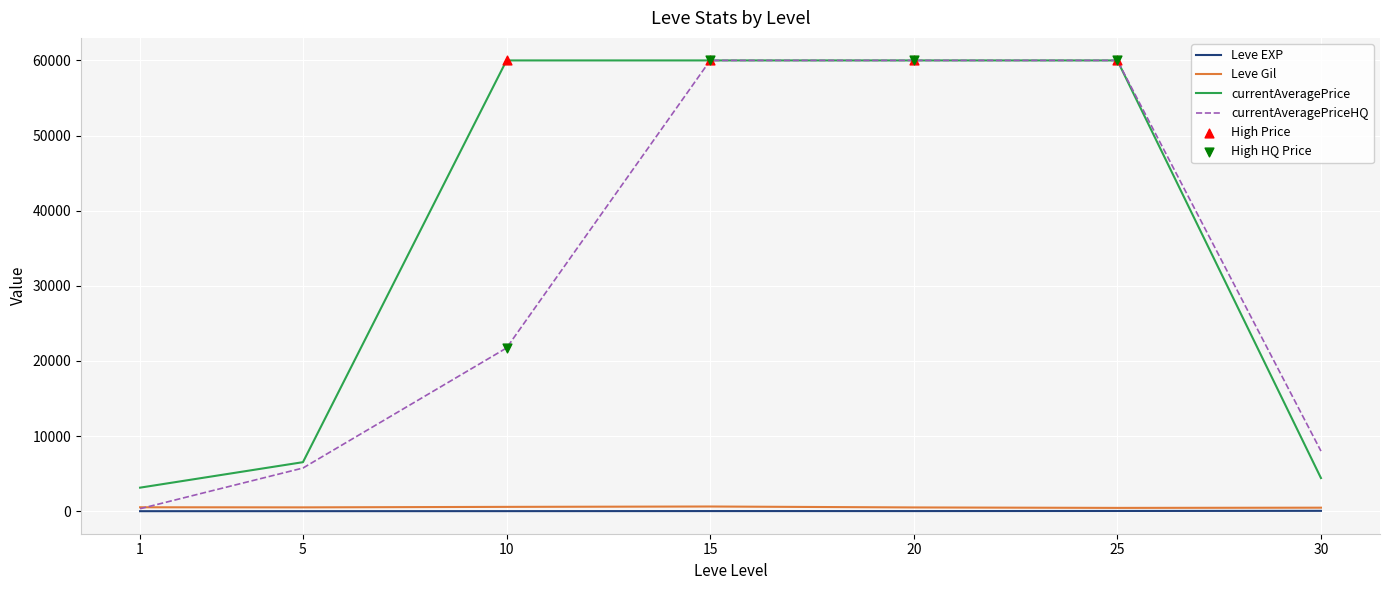

Is the value of currentAveragePriceHQ at 30 greater than the value of Leve EXP at 15?

Yes